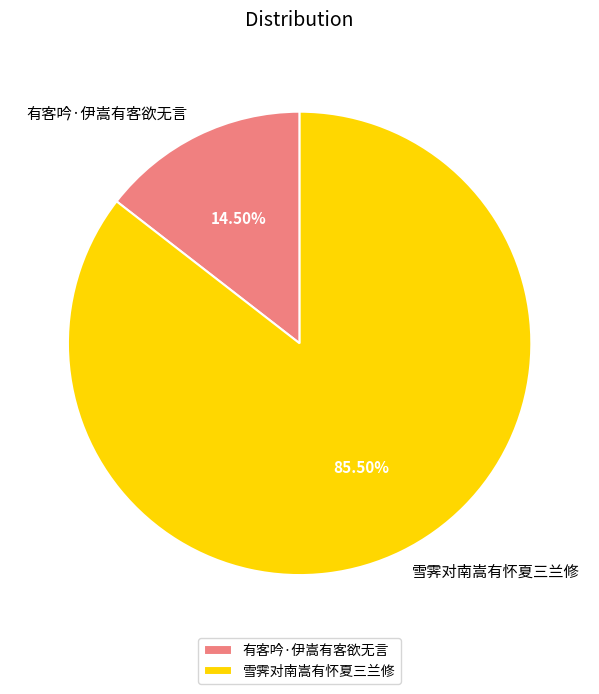

How many segments does this pie chart have?

2